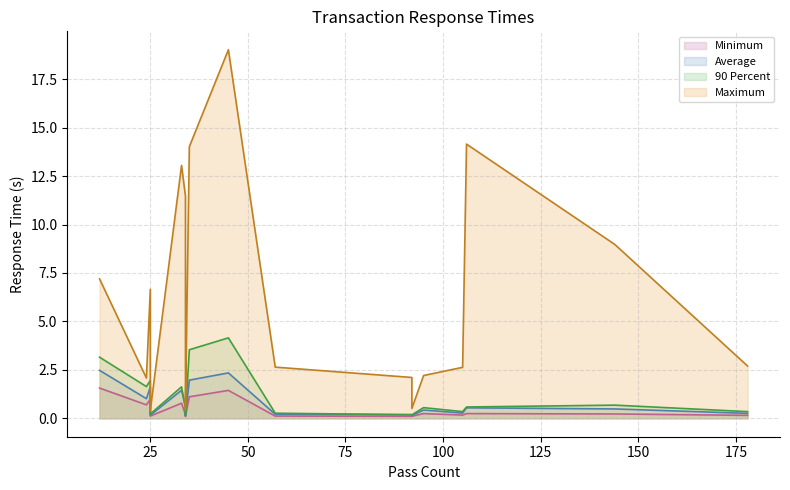

What is the value of the Minimum point at the 3rd from the left?

0.2